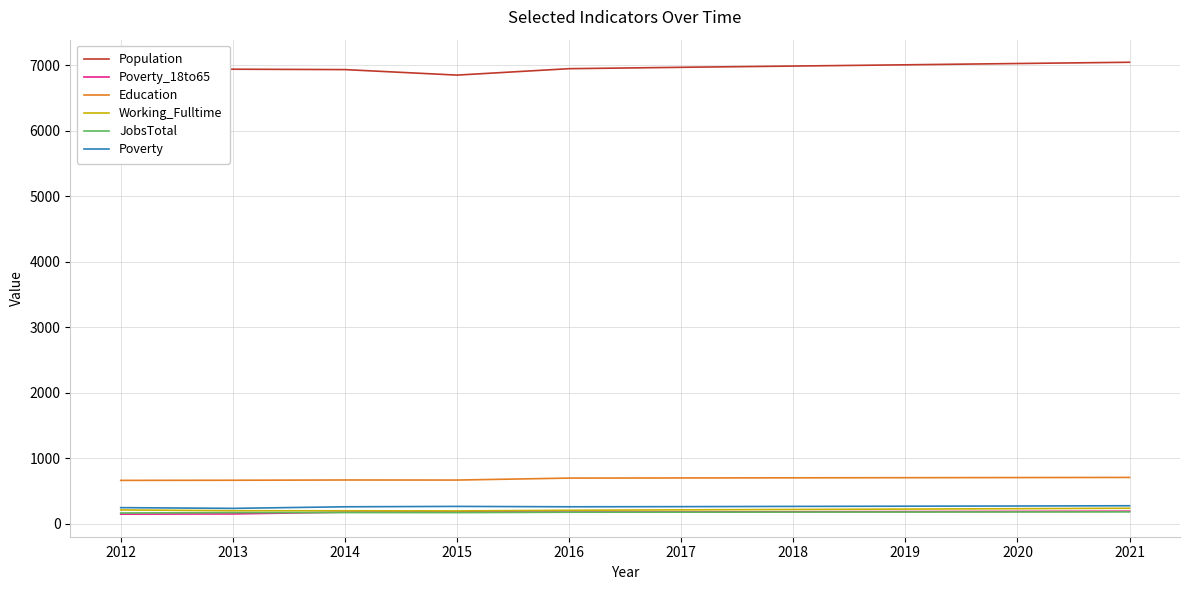

Read the JobsTotal value at 2013.

171